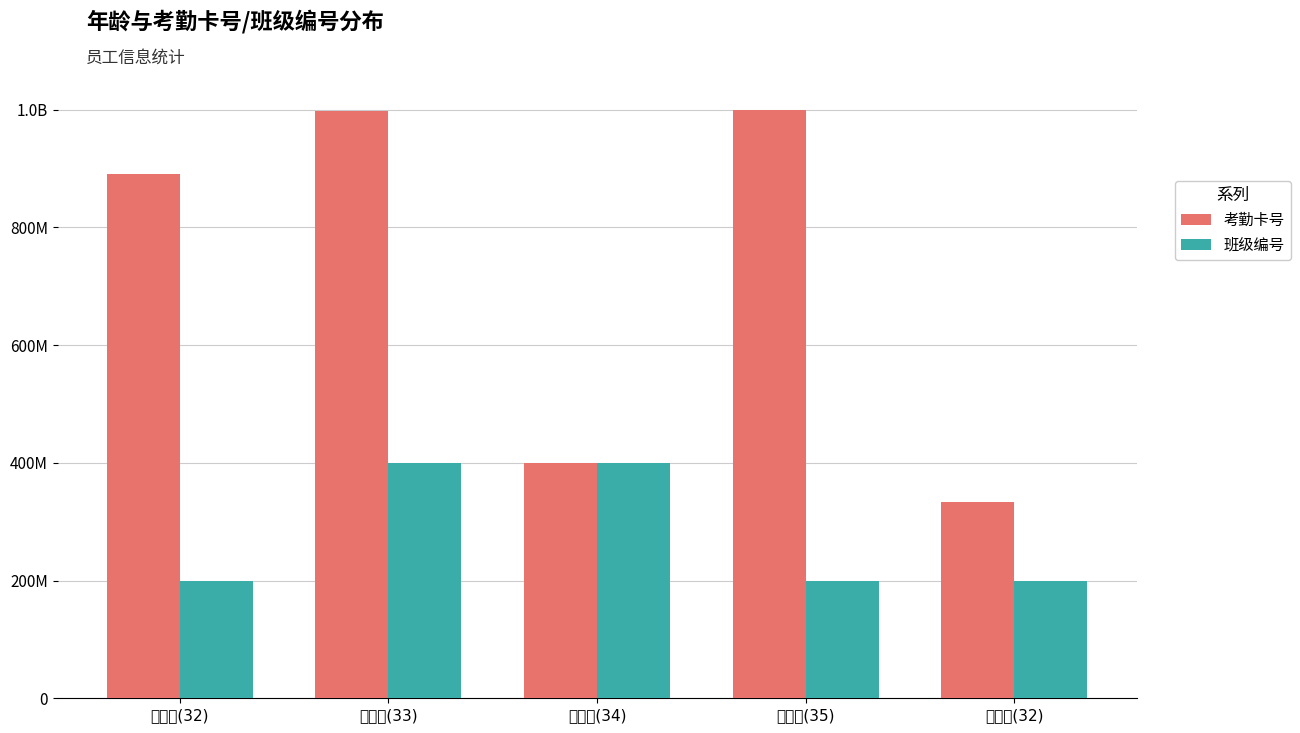

Count the number of categories in the chart.

5